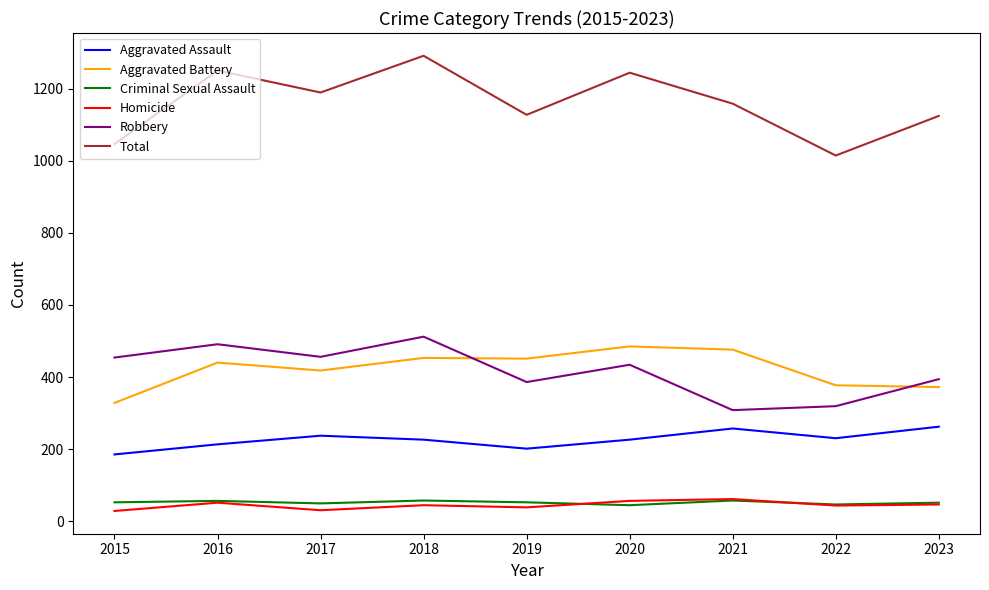

True or false: Aggravated Assault and Robbery cross at least once.

False